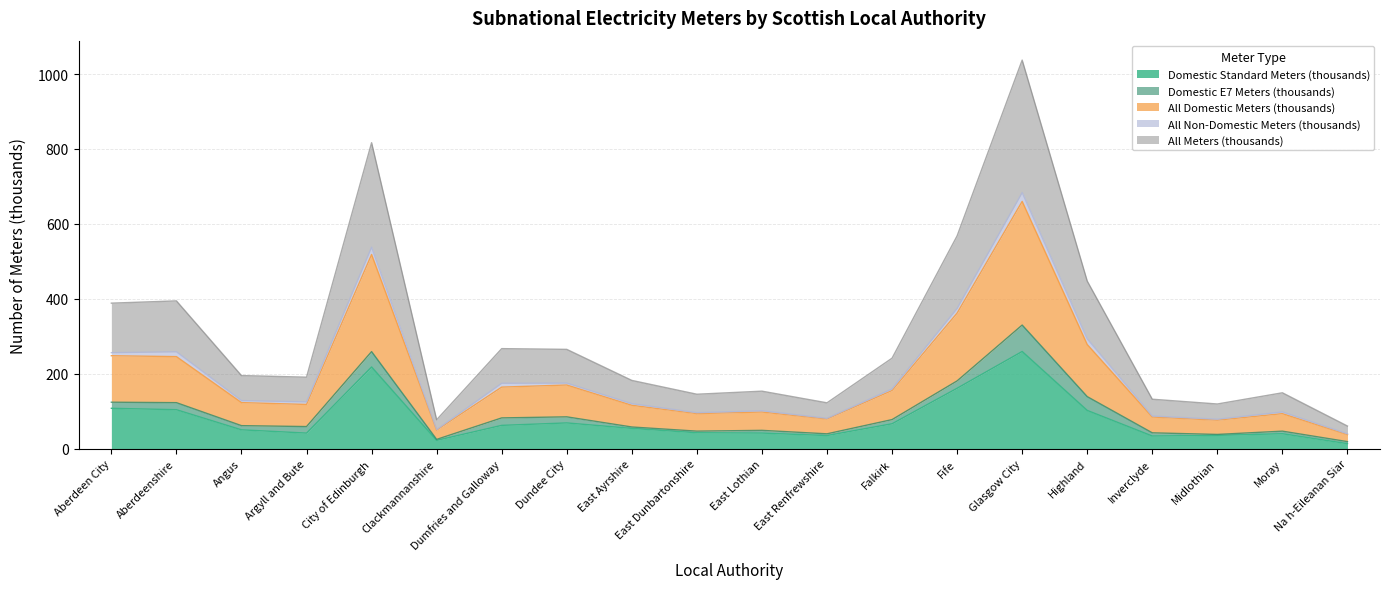

Which category has the highest value across all series?

Glasgow City